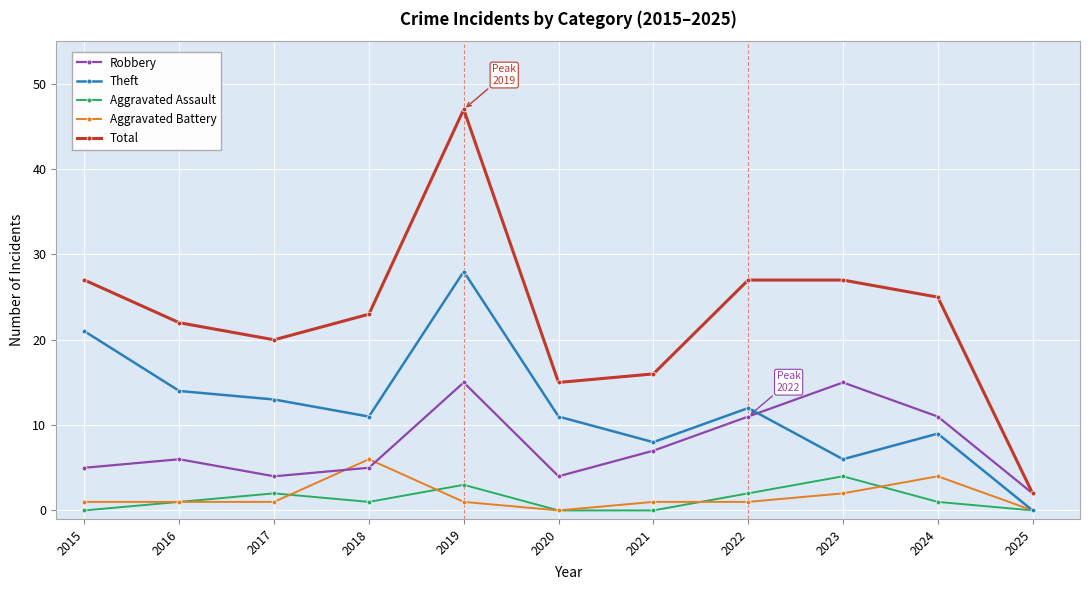

Which series has the largest total across all categories?

Total